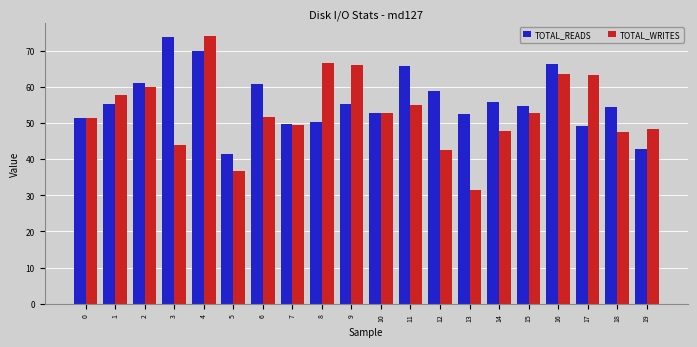

What is the difference between the second highest and second lowest values in the TOTAL_WRITES series?

29.9